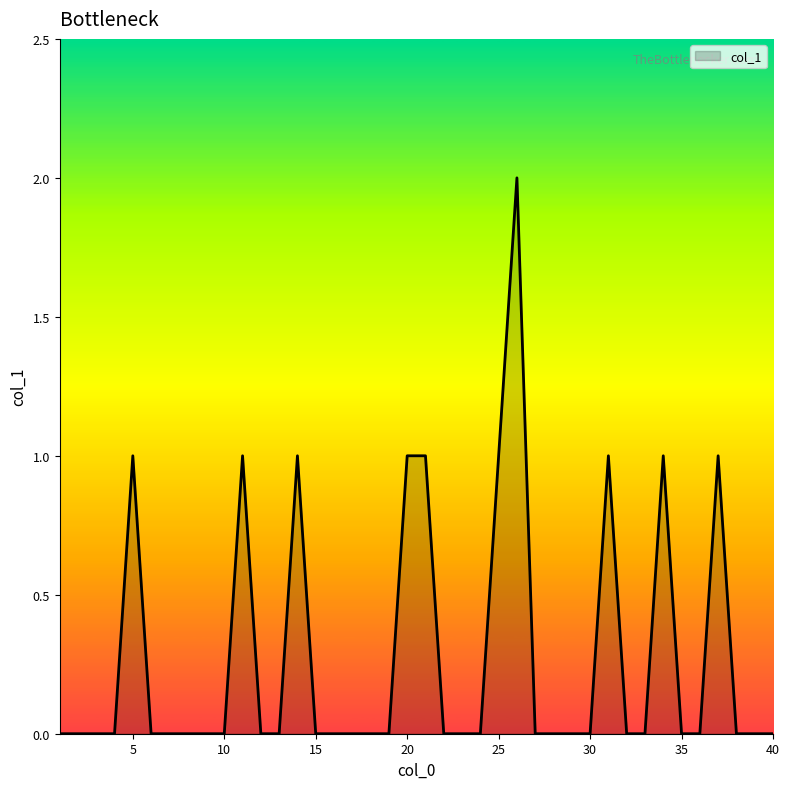

What is the difference between the maximum and second lowest values?

2